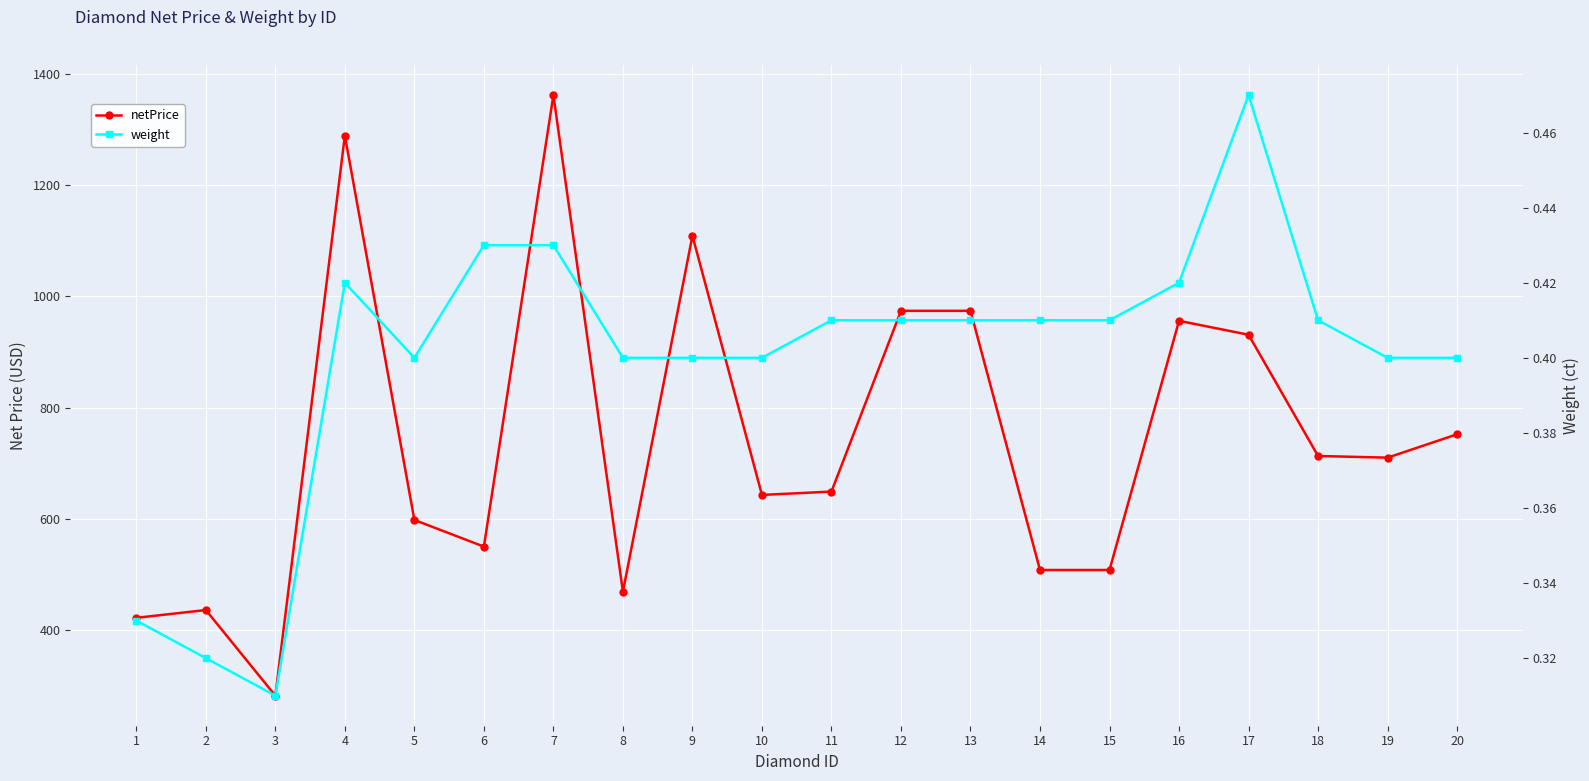

The netPrice series shows 508.0 at 15. True or false?

True